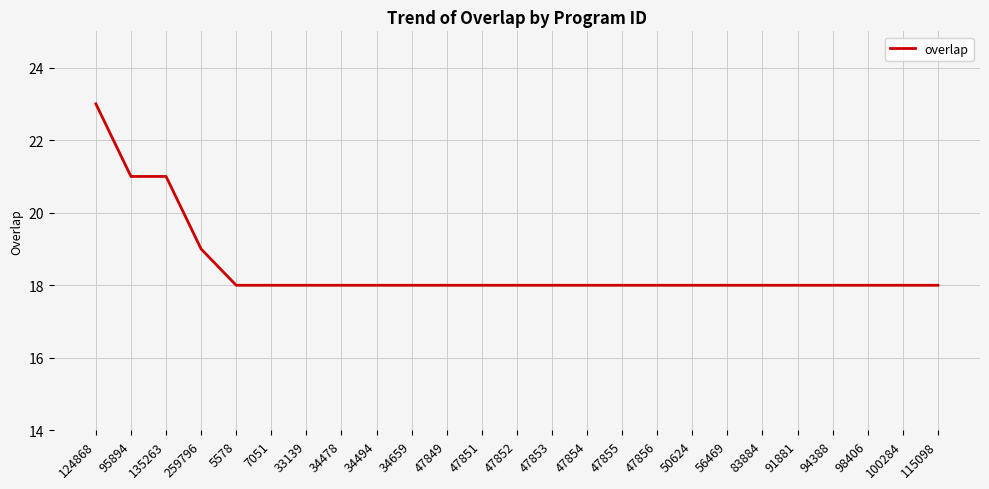

Approximately how many times larger is the value at 5578 compared to 7051?

1.0